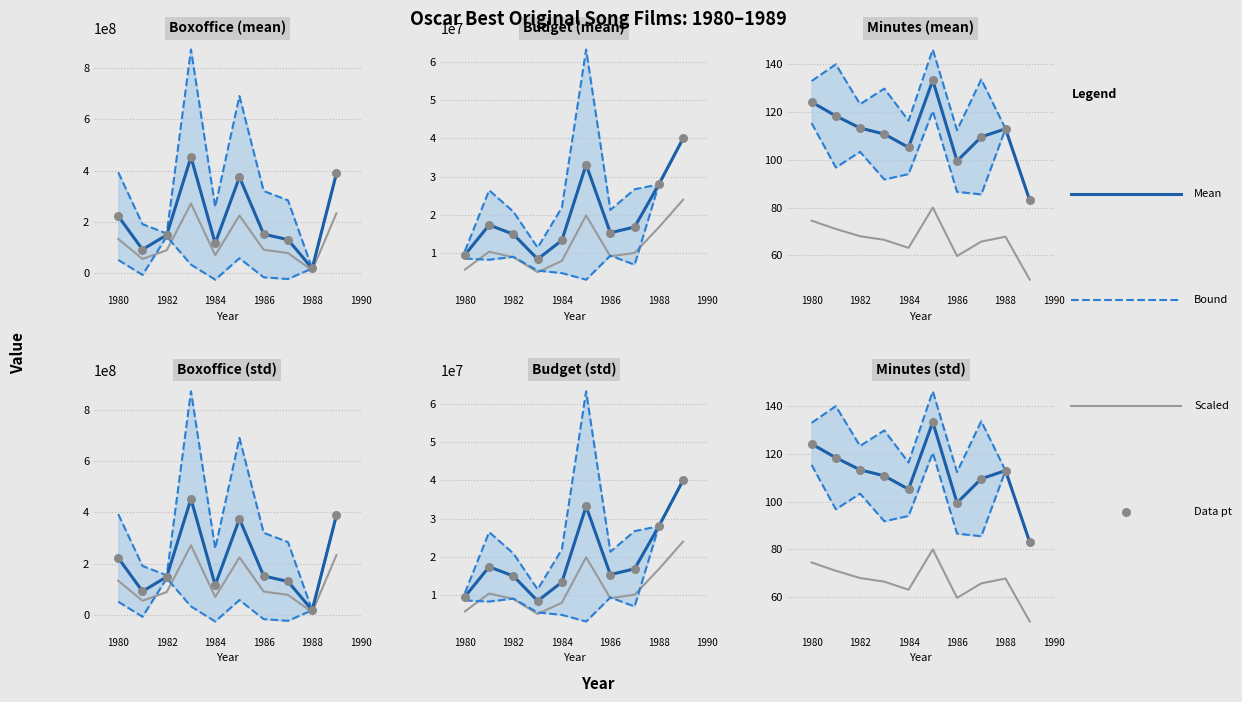

Which series reaches the maximum Y coordinate?

Boxoffice